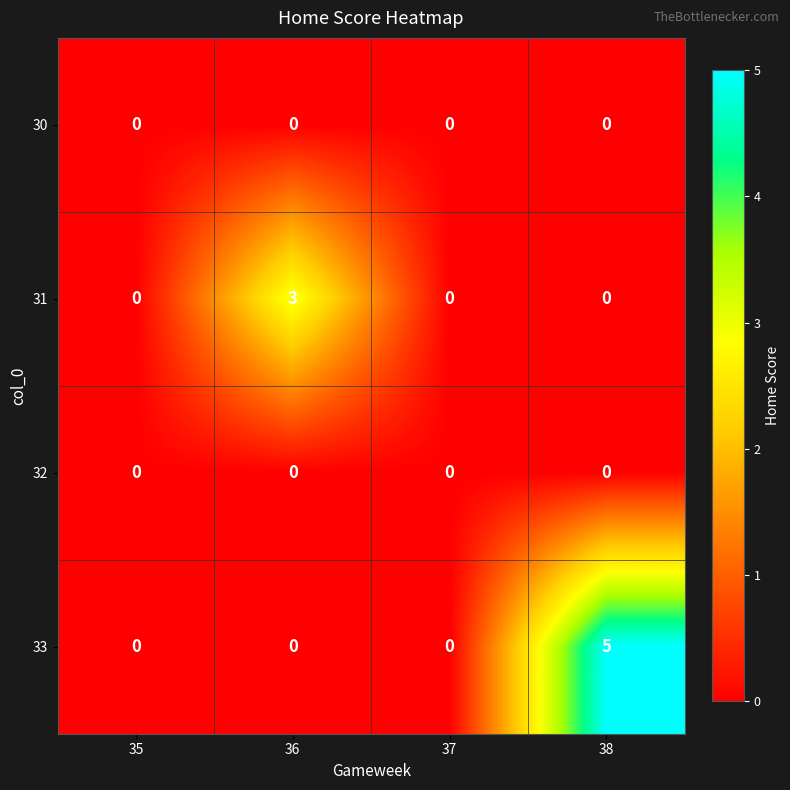

Which category has the highest value in the 33 series?

38